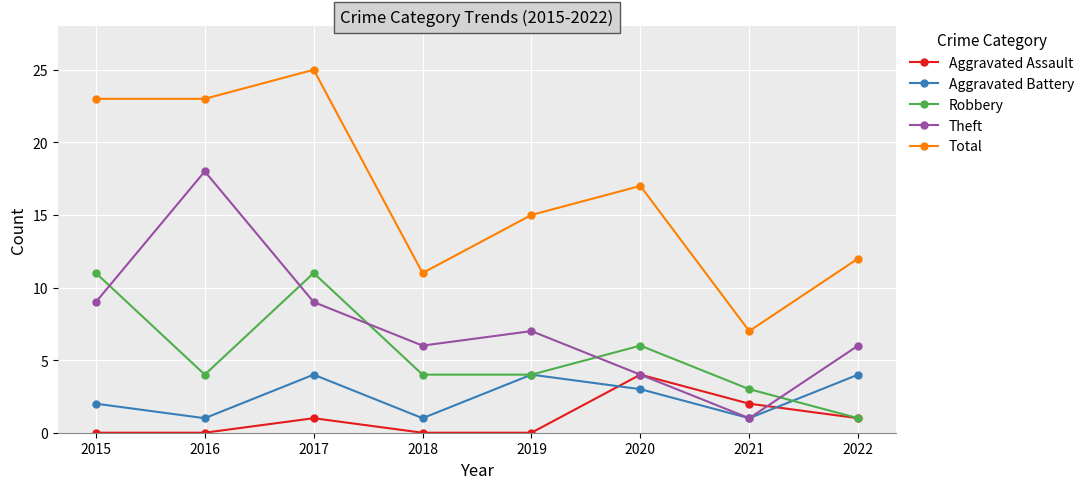

Where do Aggravated Battery and Aggravated Assault first cross each other?

2019 and 2020